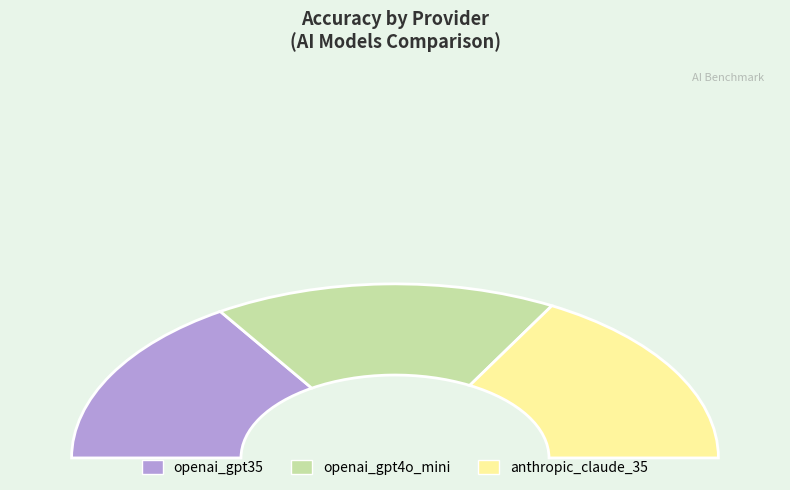

Does openai_gpt4o_mini represent more than half of the total?

No